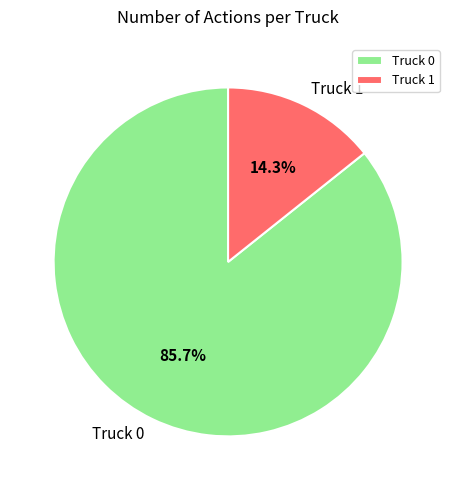

Rank the categories by value from highest to lowest.

Truck 0, Truck 1